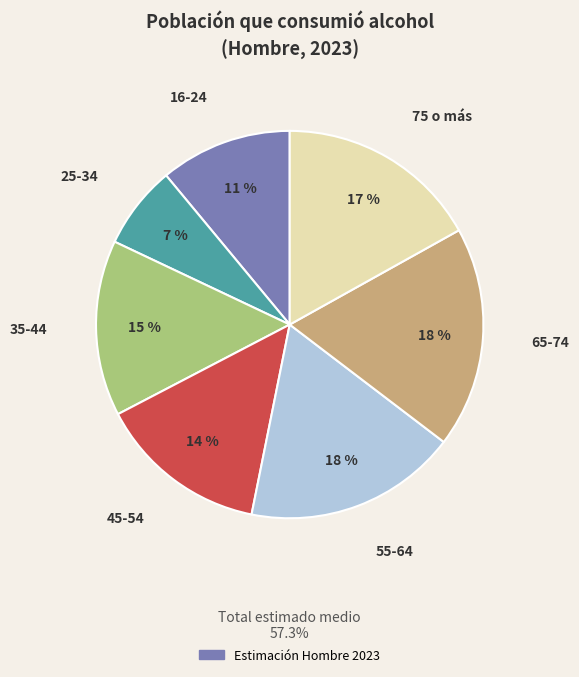

Is there a majority slice in this chart?

No